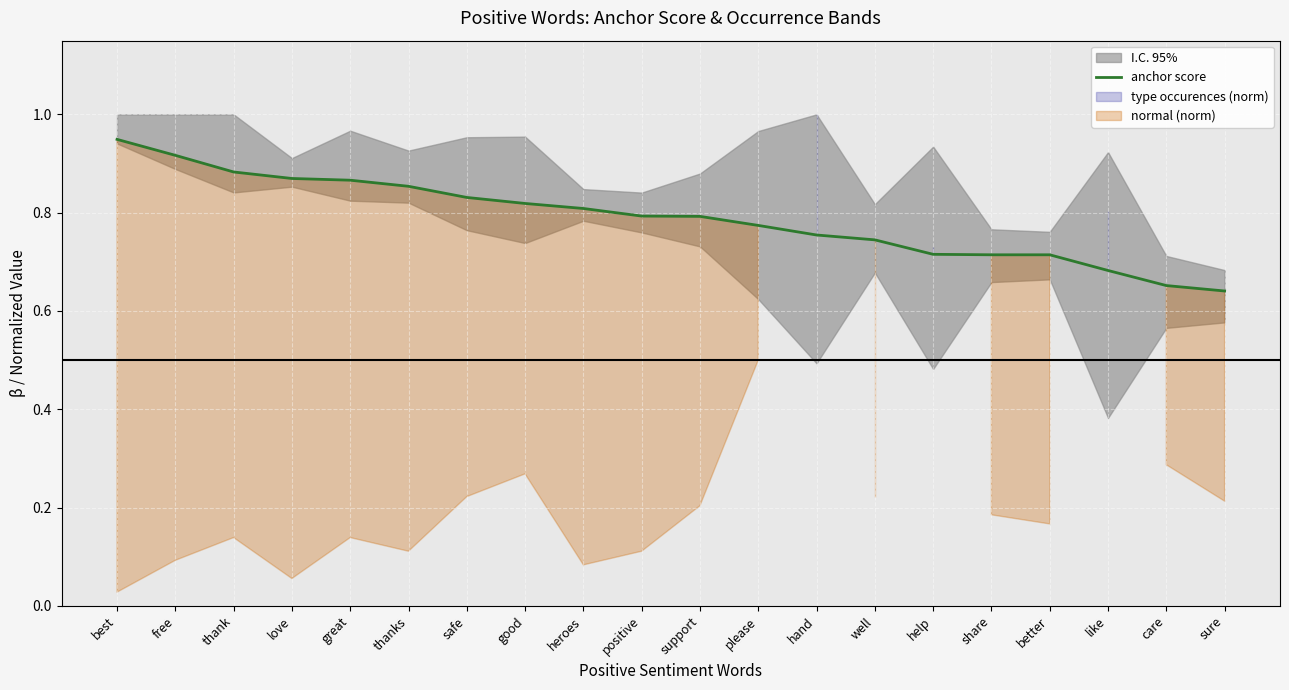

List the labels in order of value, smallest first.

sure, care, like, share, better, help, well, hand, please, support, positive, heroes, good, safe, thanks, great, love, thank, free, best